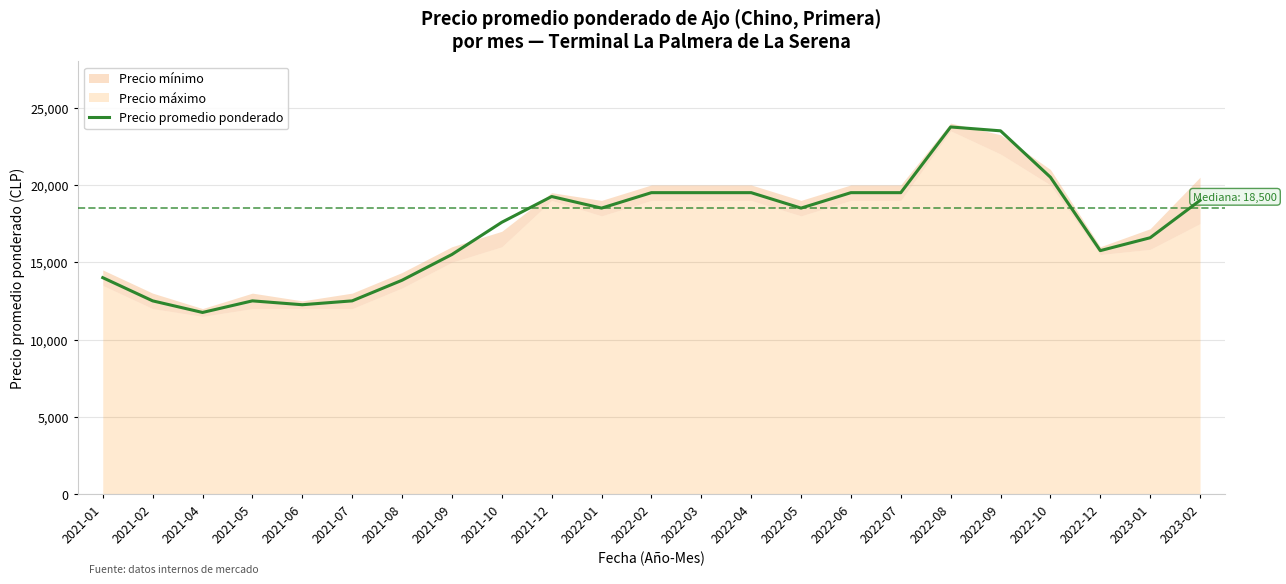

What position from the right is 2022-01?

13